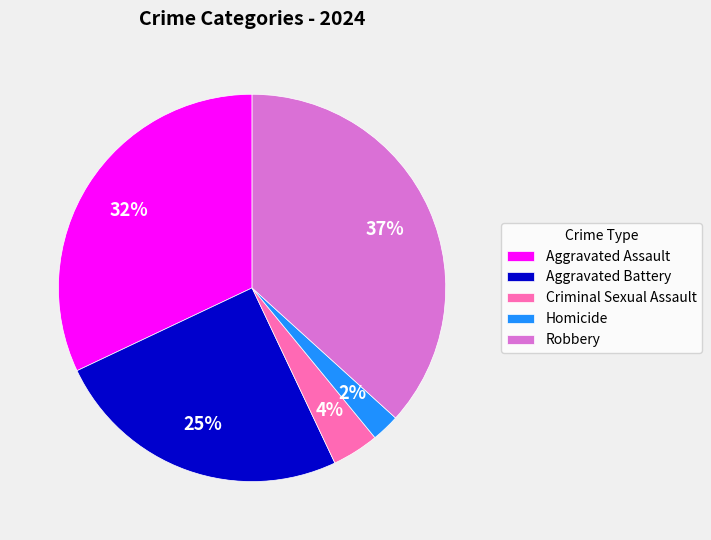

Count the number of slices in the pie.

5